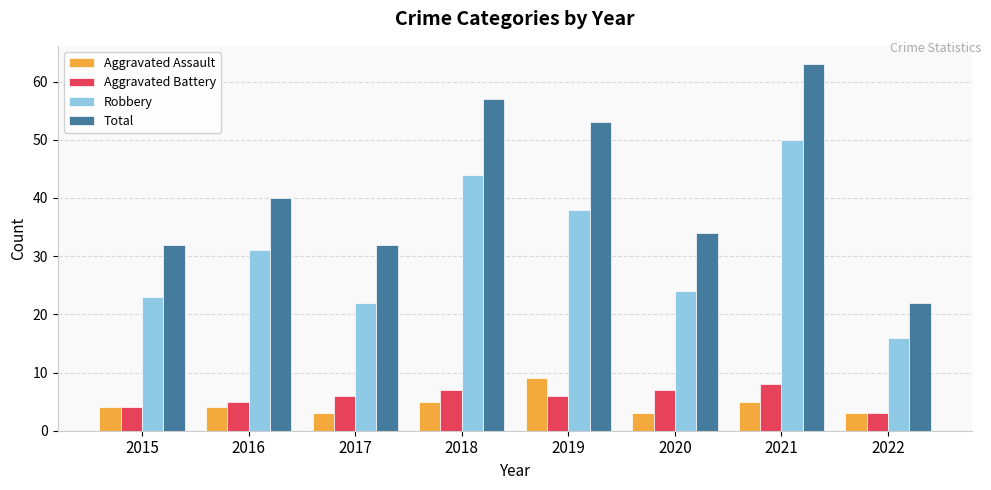

What is the total value across all series at 2020?

68